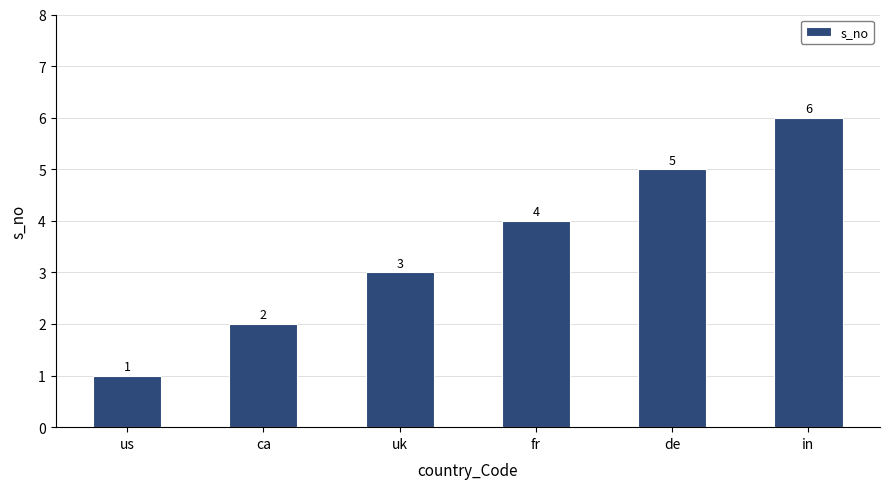

True or false: the data shows 4 at fr.

True